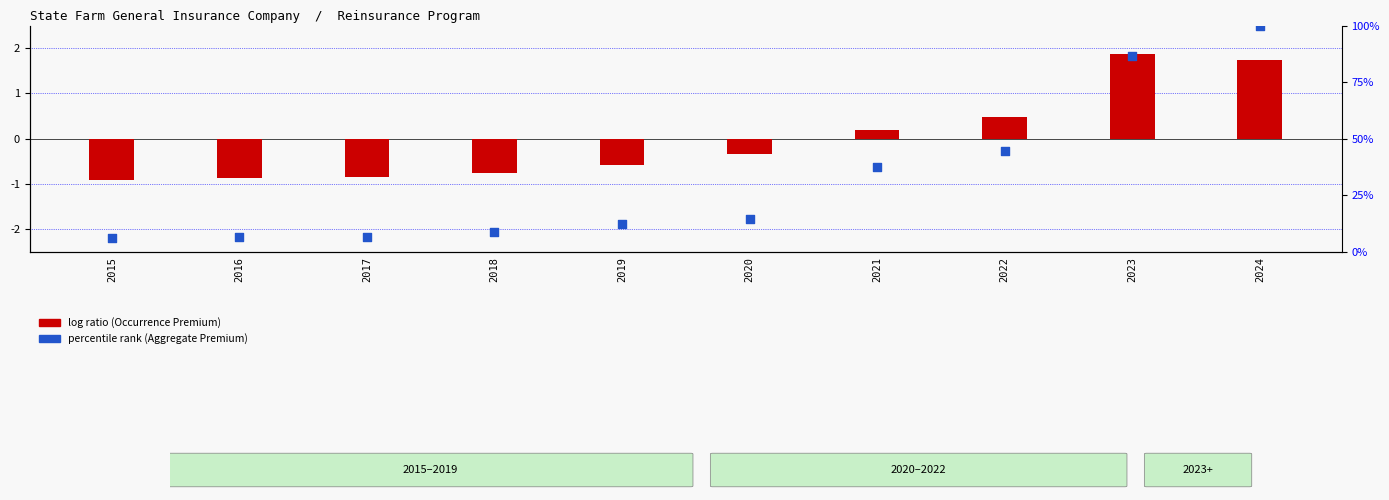

Which series reaches the minimum Y coordinate?

log ratio (Occurrence Premium)